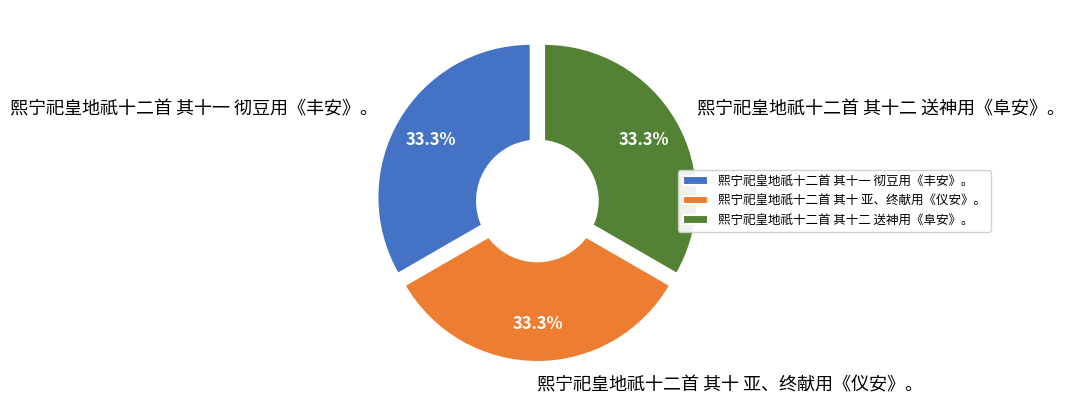

Does 熙宁祀皇地祇十二首 其十一 彻豆用《丰安》。 account for over 50% of the chart?

No